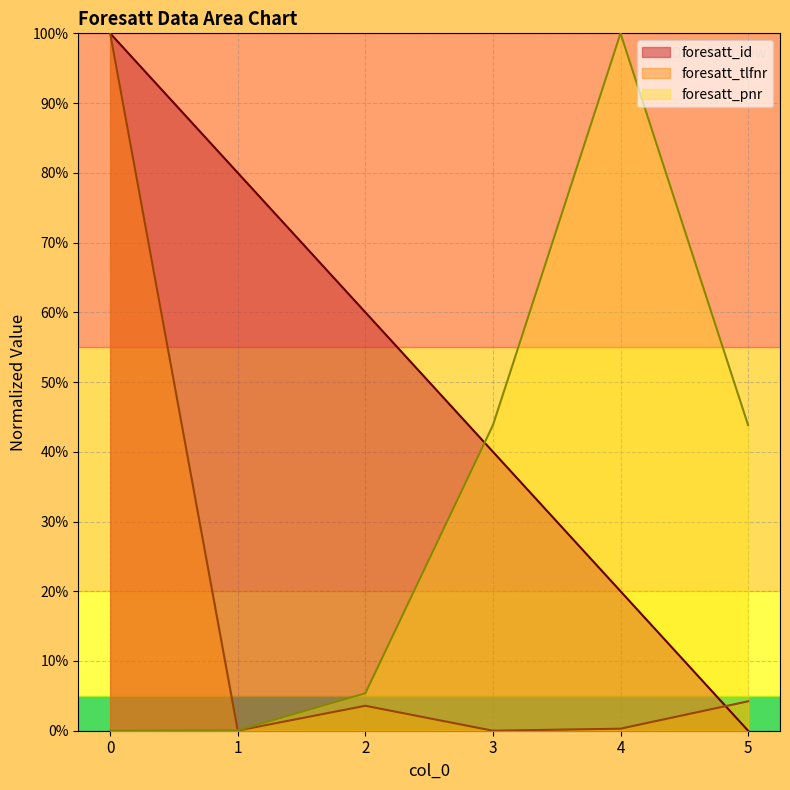

Which series changed the most between 0 and 5?

foresatt_id